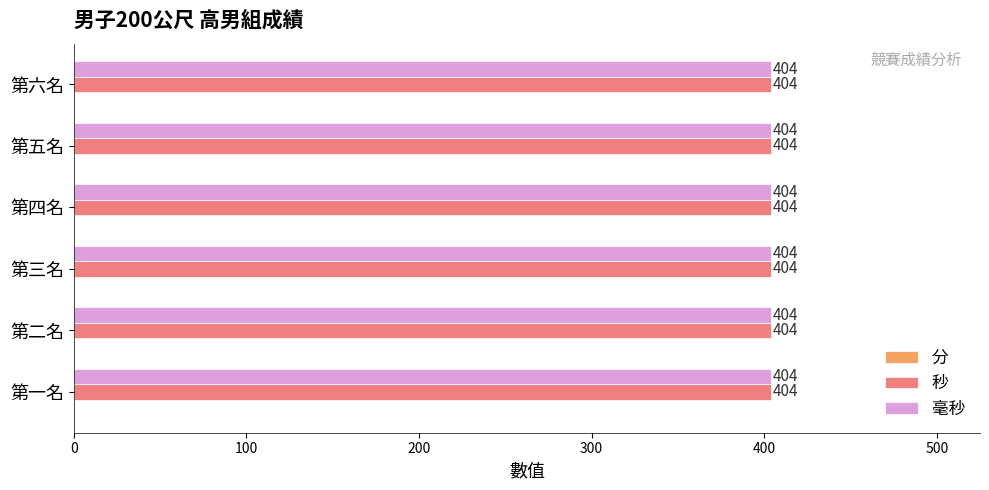

Which series has the widest spread of values?

分